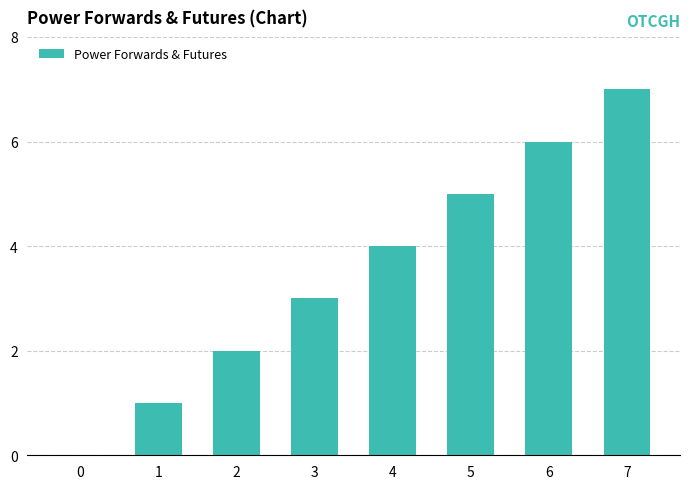

Between 4 and 7, which is larger?

7